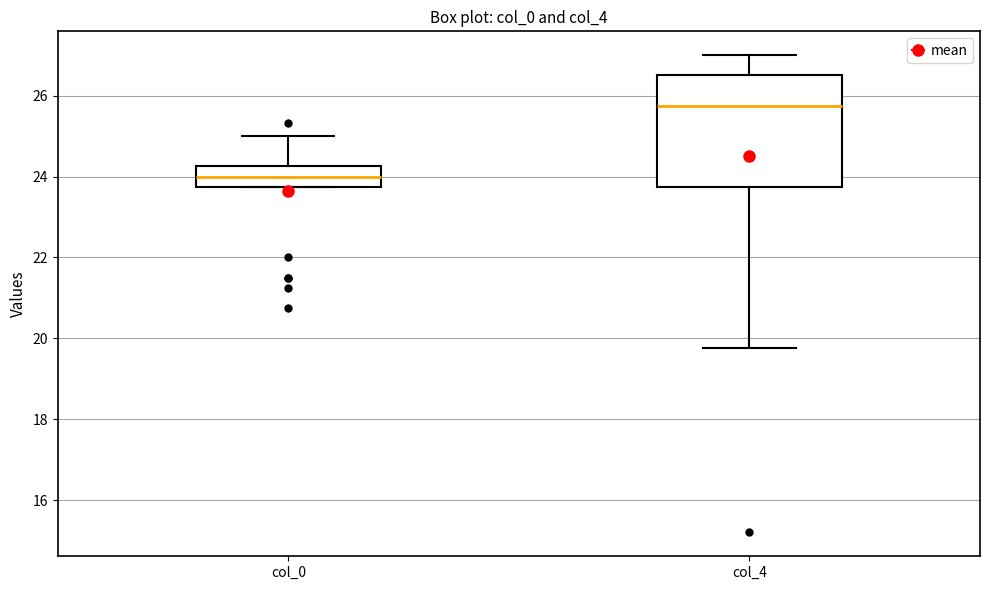

Which box has the highest median line?

col_4